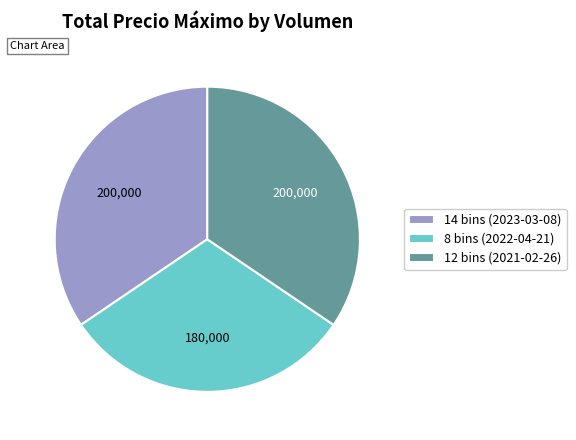

Approximately how many times larger is the value at 14 bins (2023-03-08) compared to 8 bins (2022-04-21)?

1.1